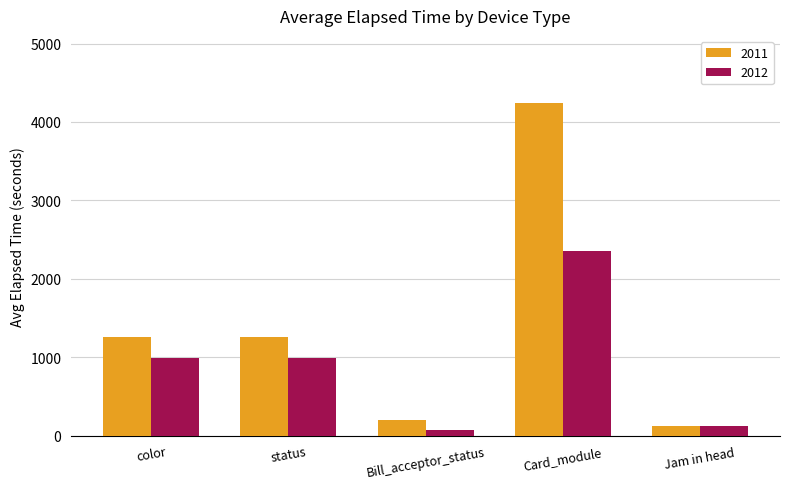

Which series has the widest spread of values?

2011